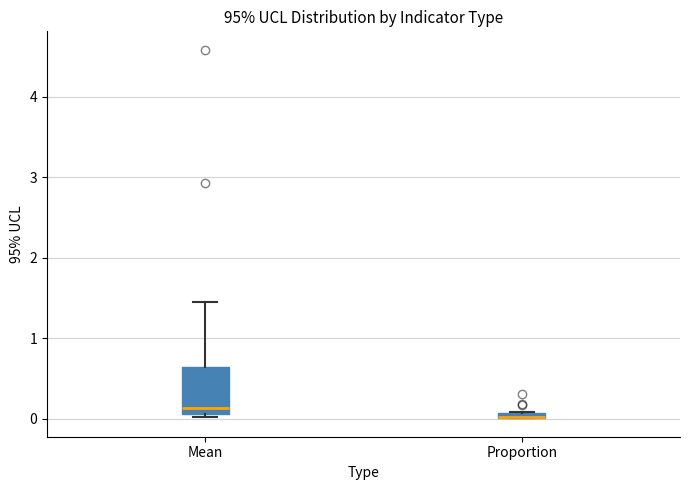

Comparing the boxes themselves (not the whiskers), which one is the tallest?

Mean